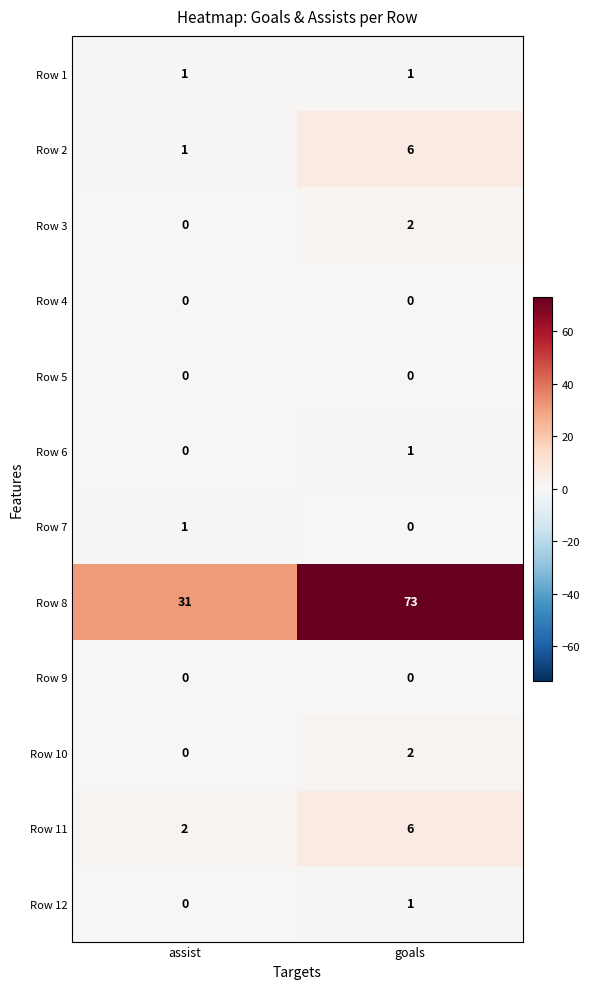

What is the average value of the Row 11 series?

4